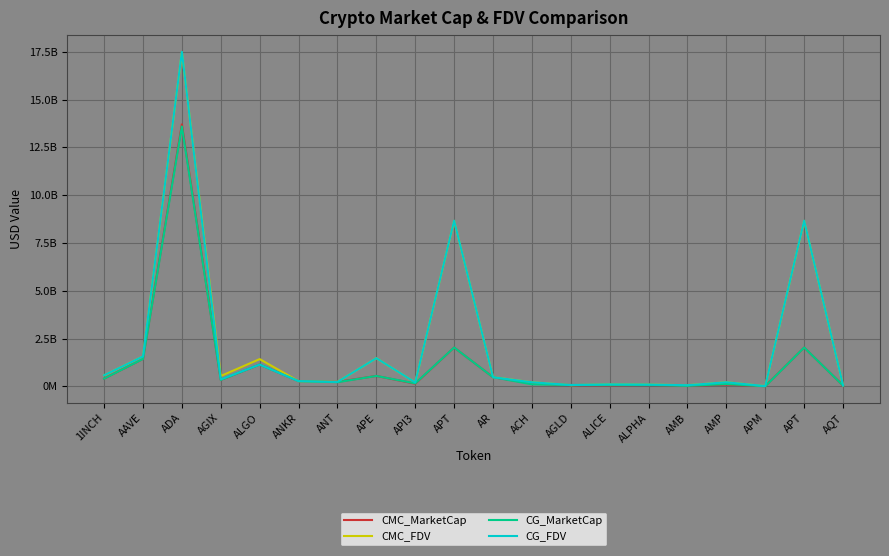

Which series has the largest total across all categories?

CMC_FDV